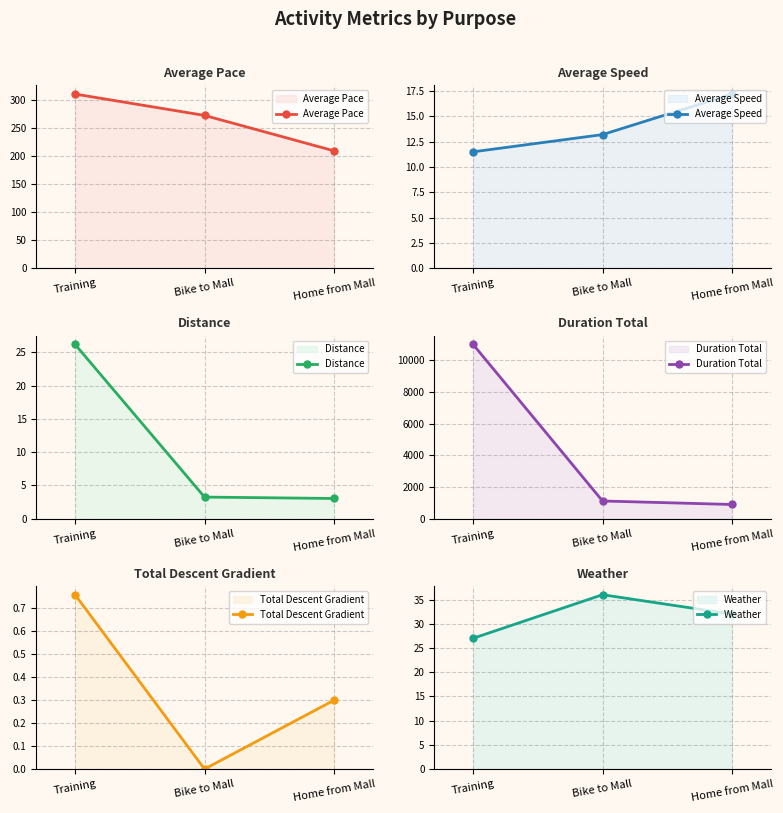

What is the value of the Average Pace point at the 1st from the left?

310